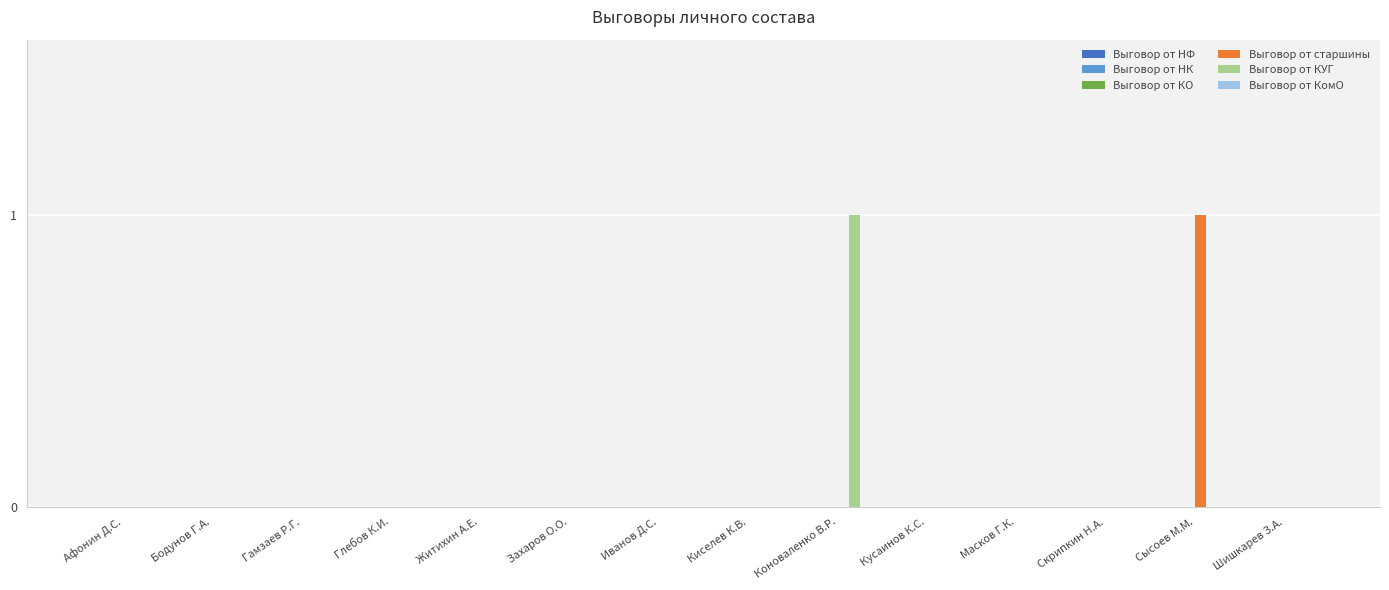

True or false: Выговор от старшины has a value of 0 at Киселев К.В..

True